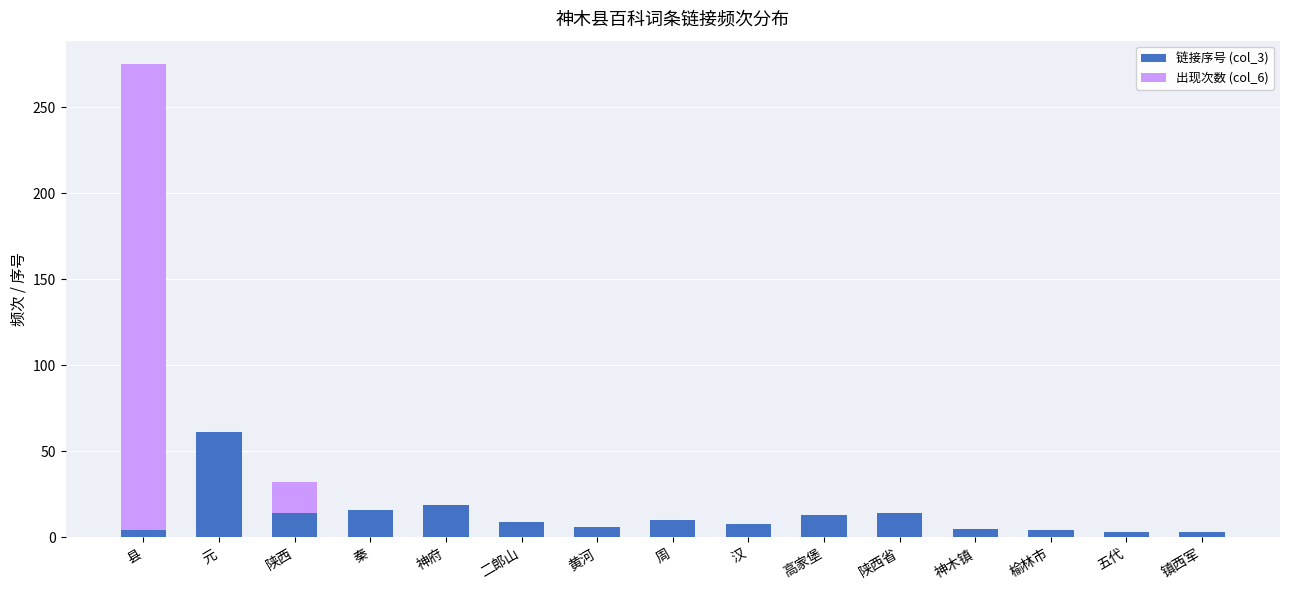

At which category is the sum across all series the highest?

县